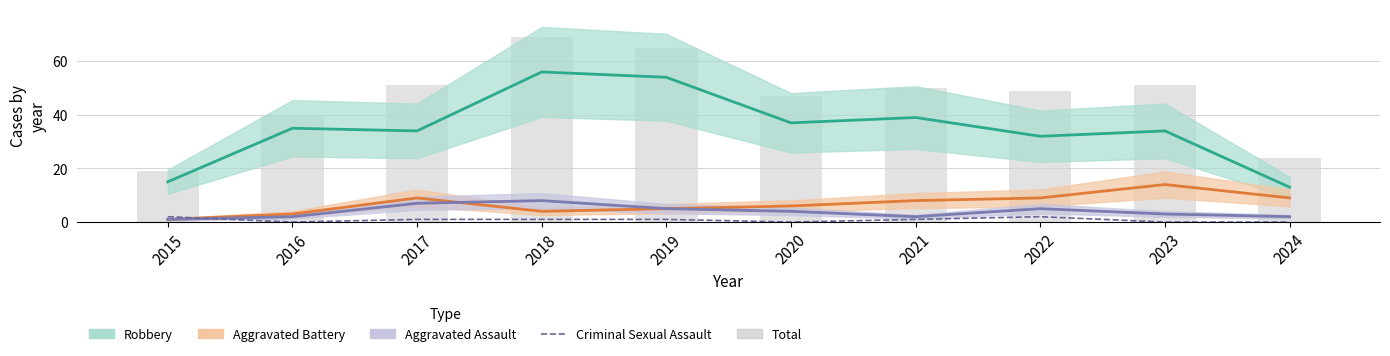

The value of Total at 2016 is 19. True or false?

False